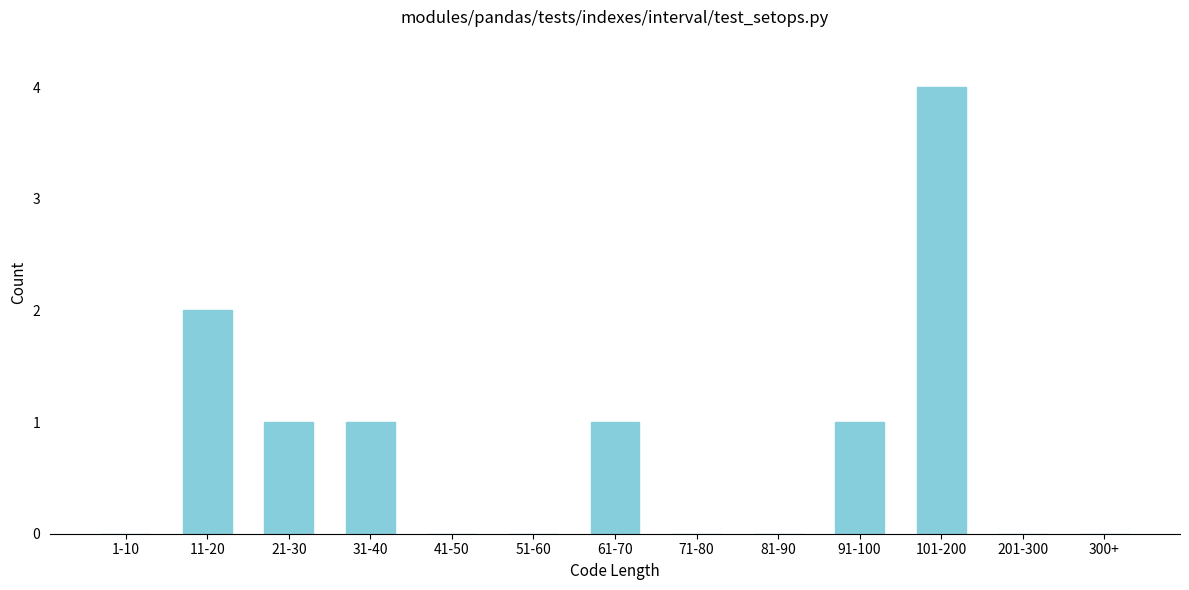

Reading right to left, extract all data points from this chart.

300+=0	201-300=0	101-200=4	91-100=1	81-90=0	71-80=0	61-70=1	51-60=0	41-50=0	31-40=1	21-30=1	11-20=2	1-10=0